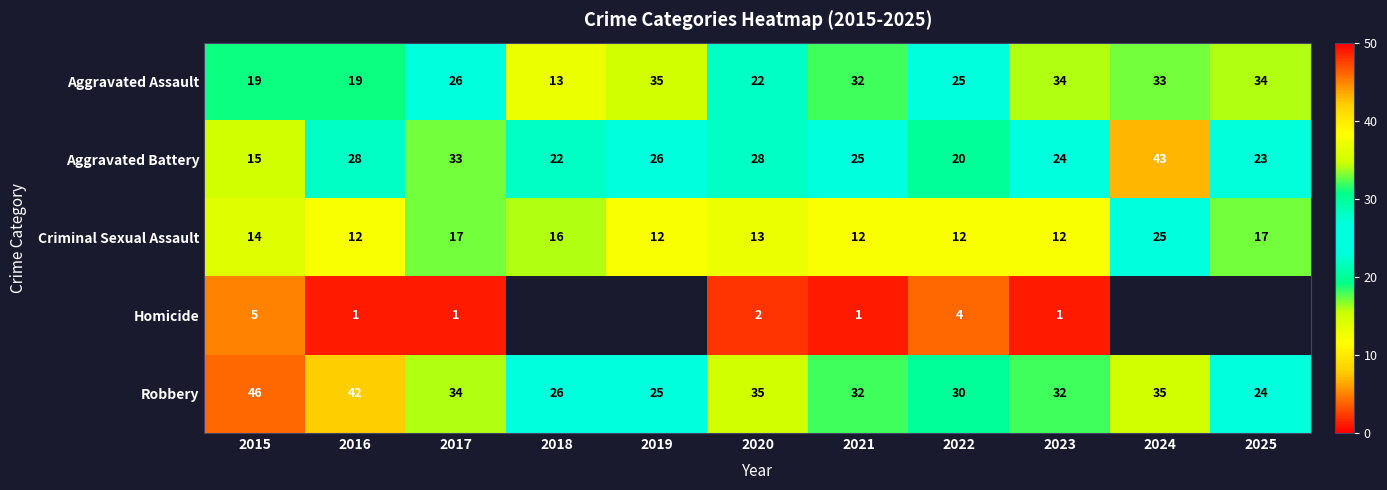

Between 2015 and 2022, which series saw the biggest shift?

Robbery